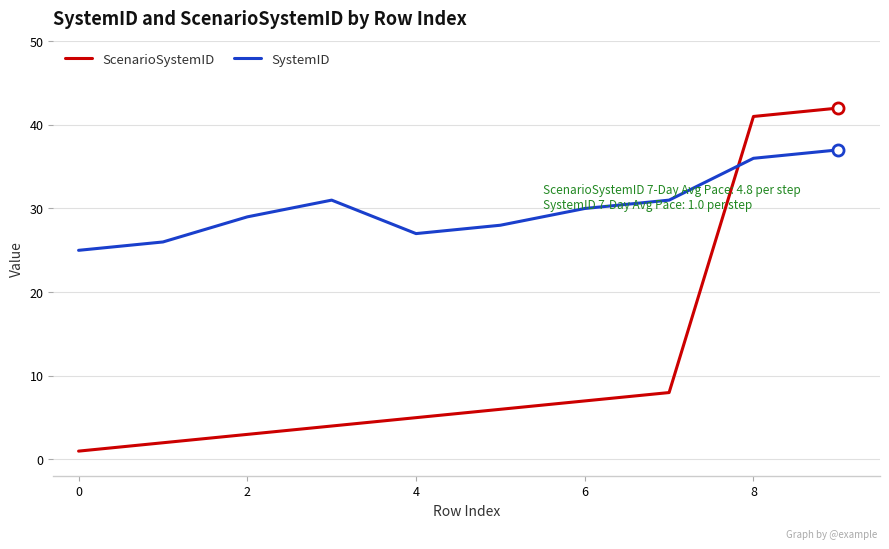

Reading left to right, transcribe all the data shown in this chart.

ScenarioSystemID: 1	2	3	4	5	6	7	8	41	42
SystemID: 25	26	29	31	27	28	30	31	36	37